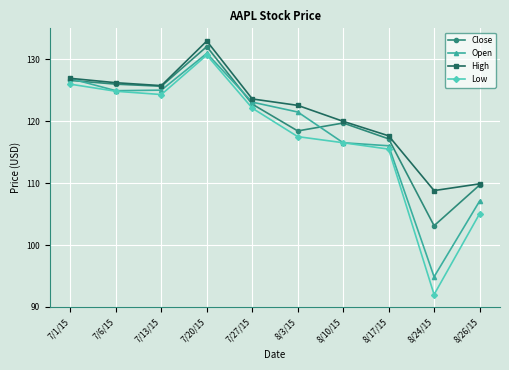

What is the minimum value shown in the chart?

92.0